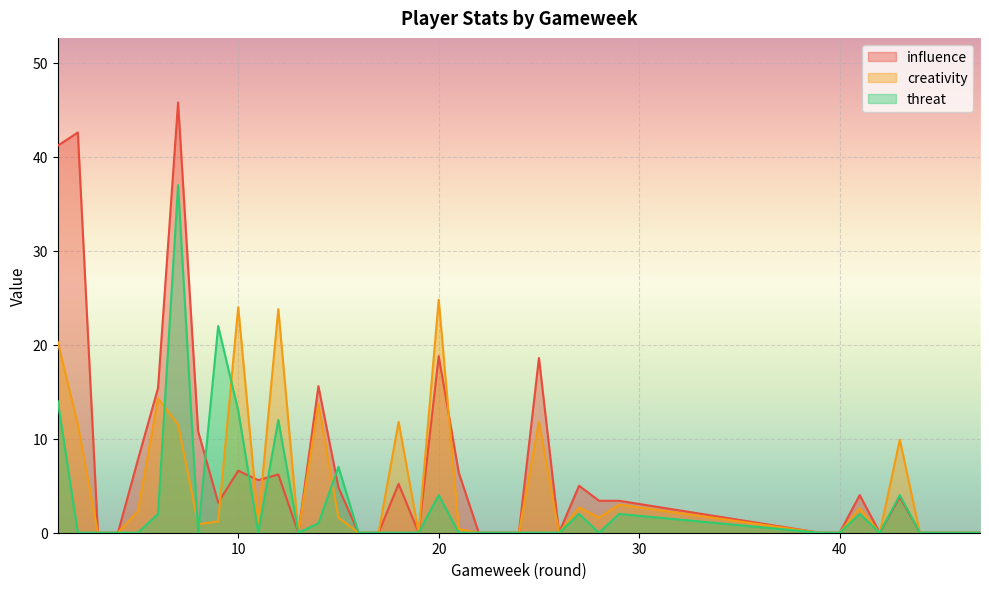

How many values in the creativity series exceed 1?

19